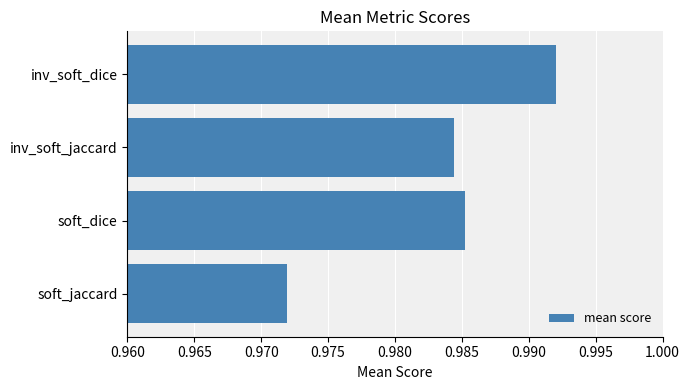

List the labels in order of value, largest first.

inv_soft_dice, soft_dice, inv_soft_jaccard, soft_jaccard